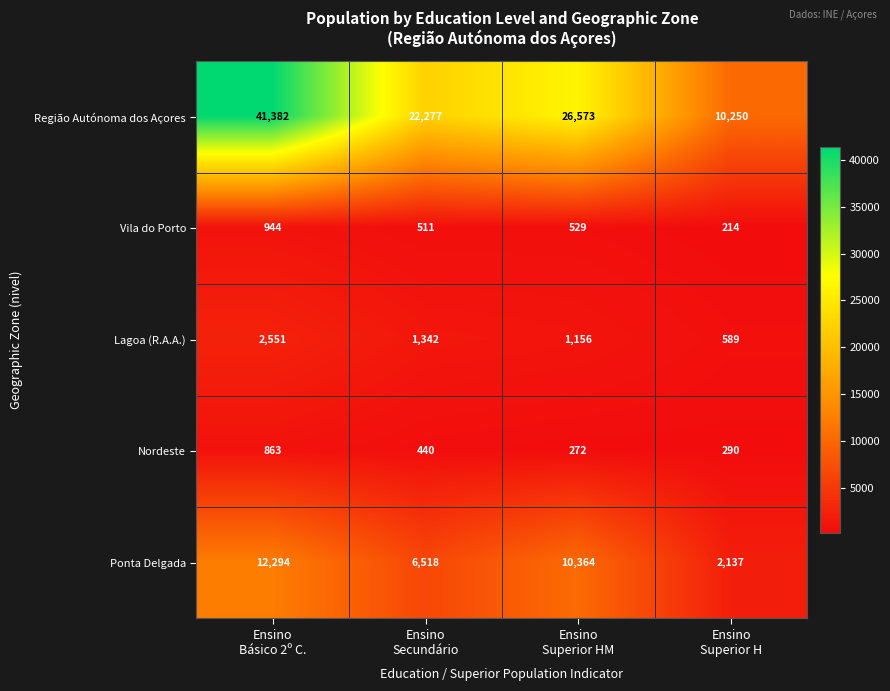

Rank the series by their maximum value, from highest to lowest.

Região Autónoma dos Açores, Ponta Delgada, Lagoa (R.A.A.), Vila do Porto, Nordeste